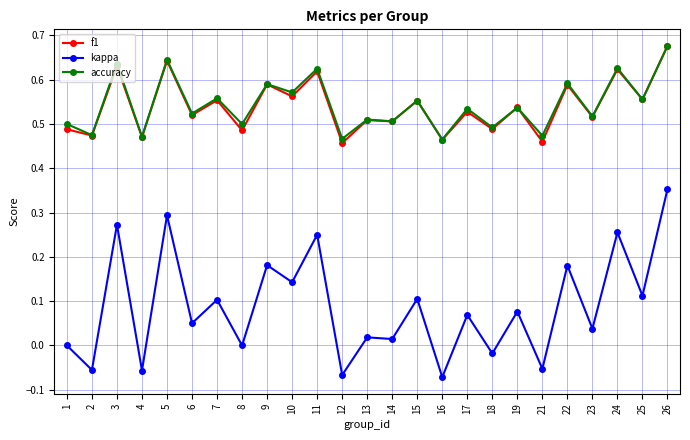

Between 1 and 19, which series saw the biggest shift?

kappa